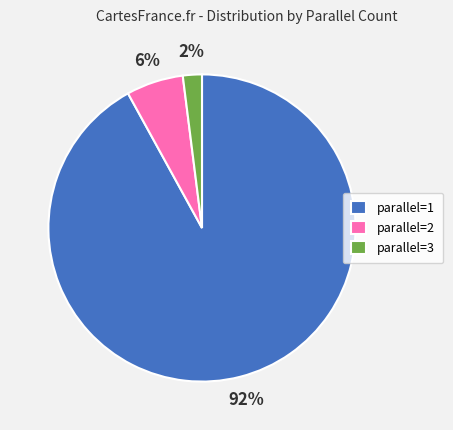

Approximately how many times larger is the value at parallel=3 compared to parallel=2?

0.3